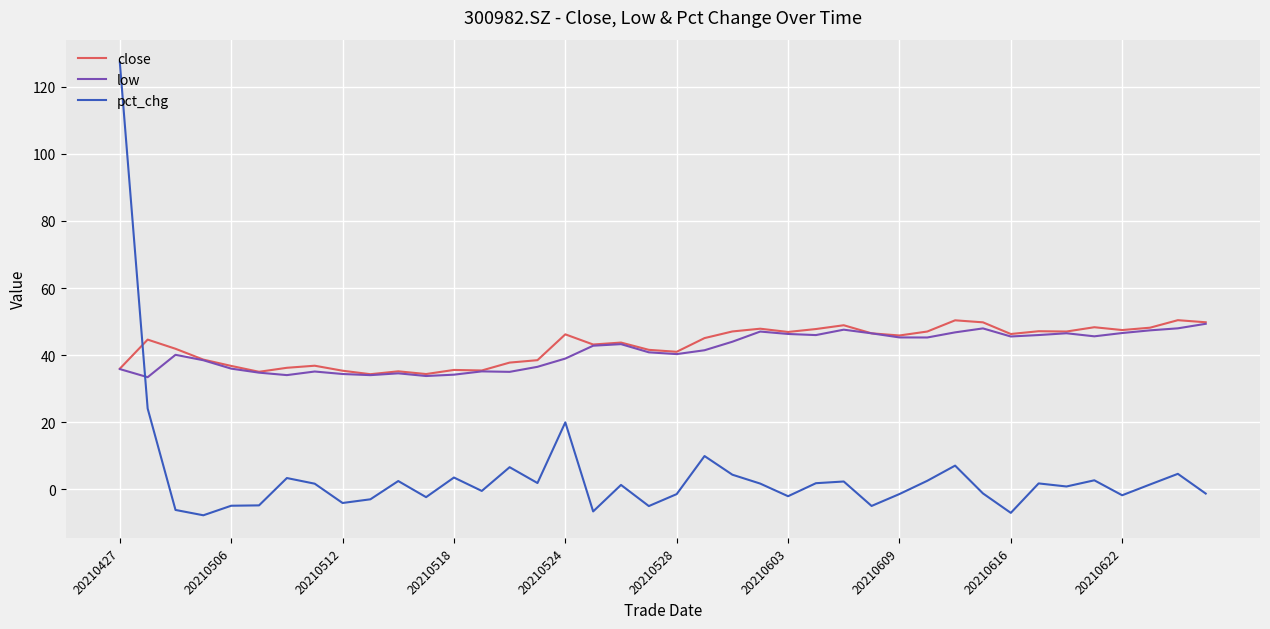

True or false: close and pct_chg intersect in this chart.

True